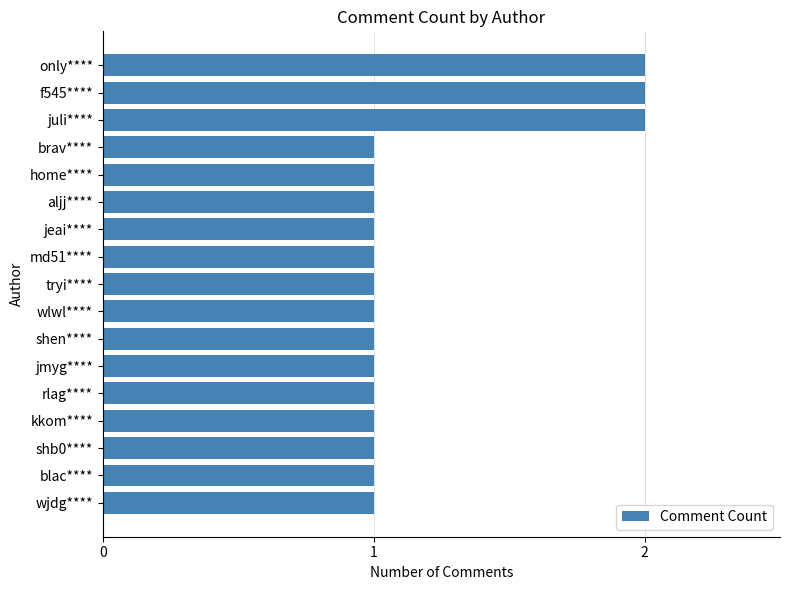

The chart shows a value of 1 at brav****. True or false?

True